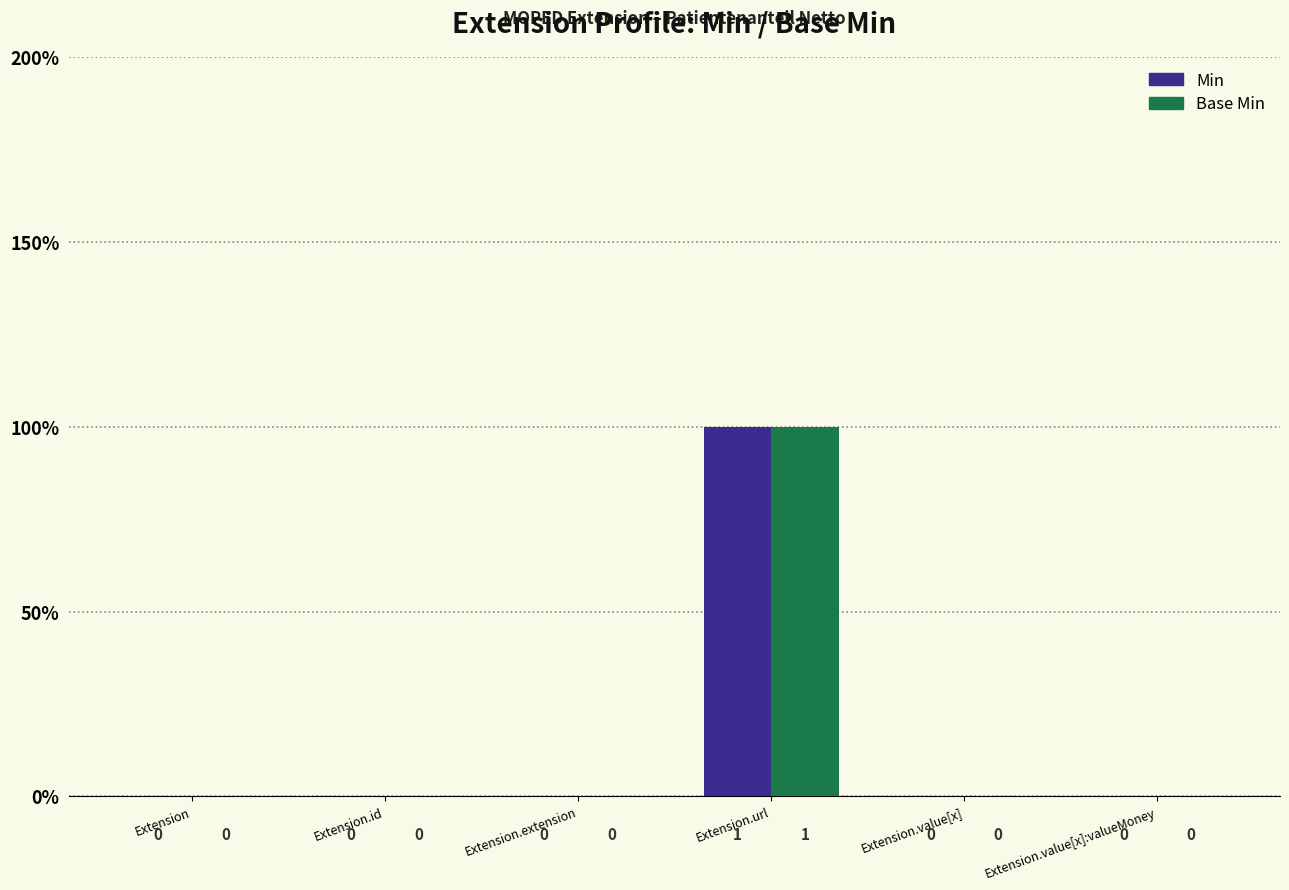

Are the bars horizontal?

No